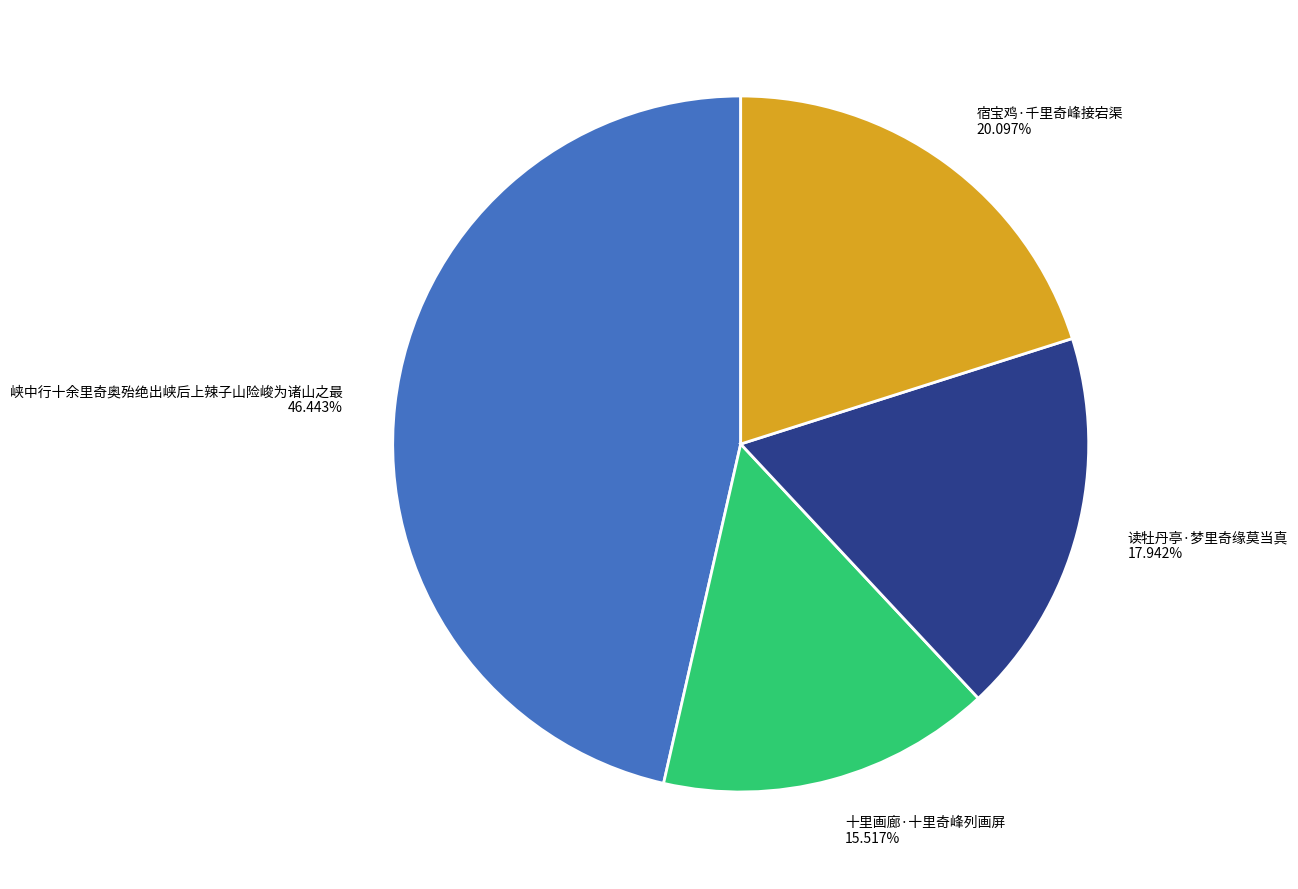

Which slice is the largest?

峡中行十余里奇奥殆绝出峡后上辣子山险峻为诸山之最